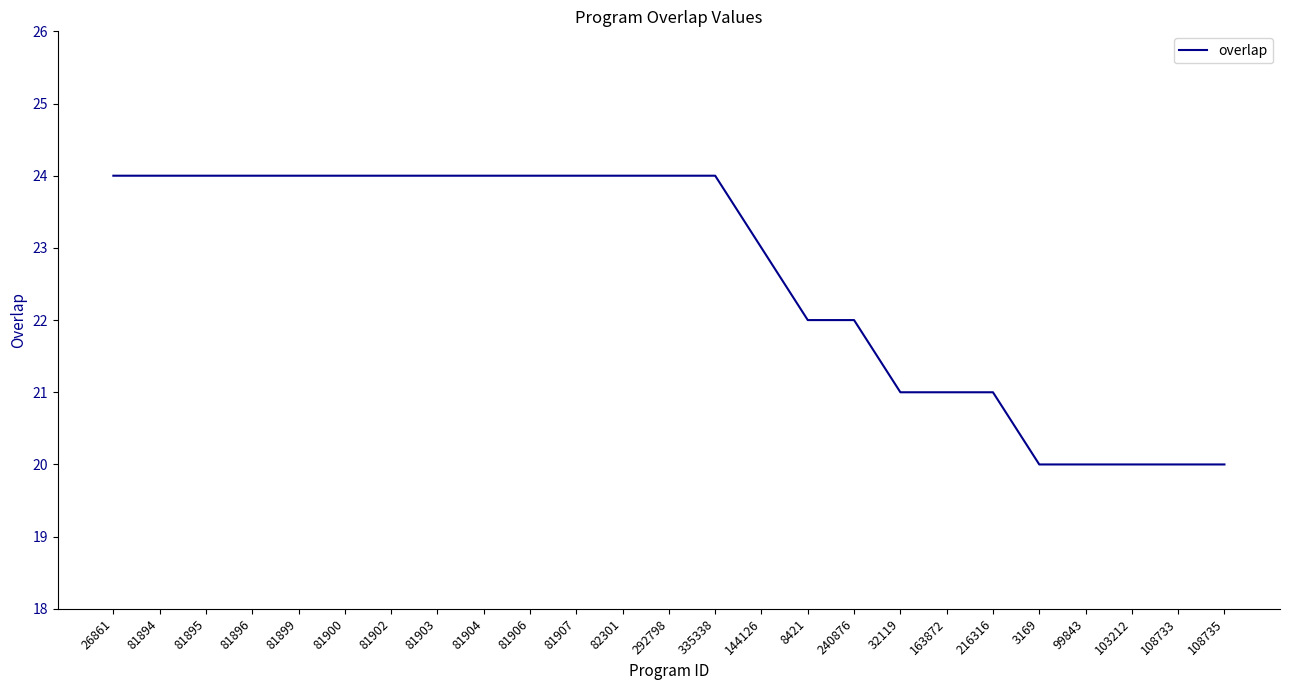

What is the difference between the maximum and minimum values?

4